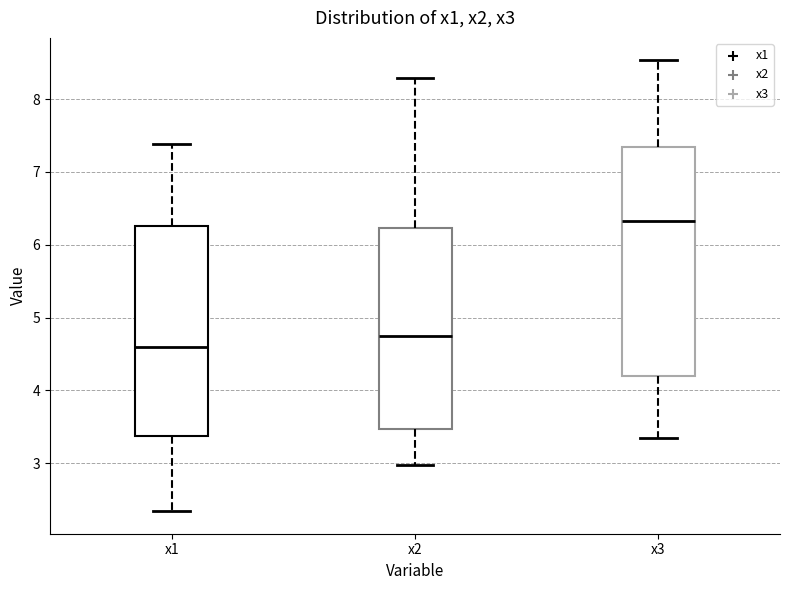

Reading left to right, transcribe this box plot: for each box, give where its median line is, the range the box spans, and where its two whiskers end, as read against the y-axis. The values are not printed on the chart, so give them approximately, as read against the axis.

x1: median 4.6, box 3.4 to 6.3, whiskers 2.3 to 7.4
x2: median 4.7, box 3.5 to 6.2, whiskers 3.0 to 8.3
x3: median 6.3, box 4.2 to 7.3, whiskers 3.4 to 8.5